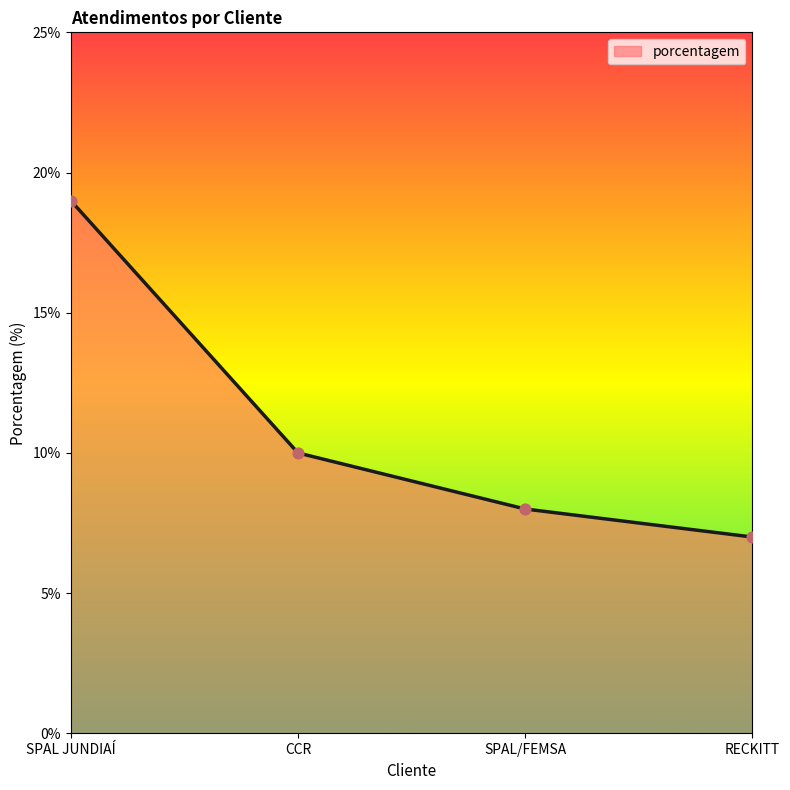

What is the change in value from SPAL JUNDIAÍ to SPAL/FEMSA?

-11